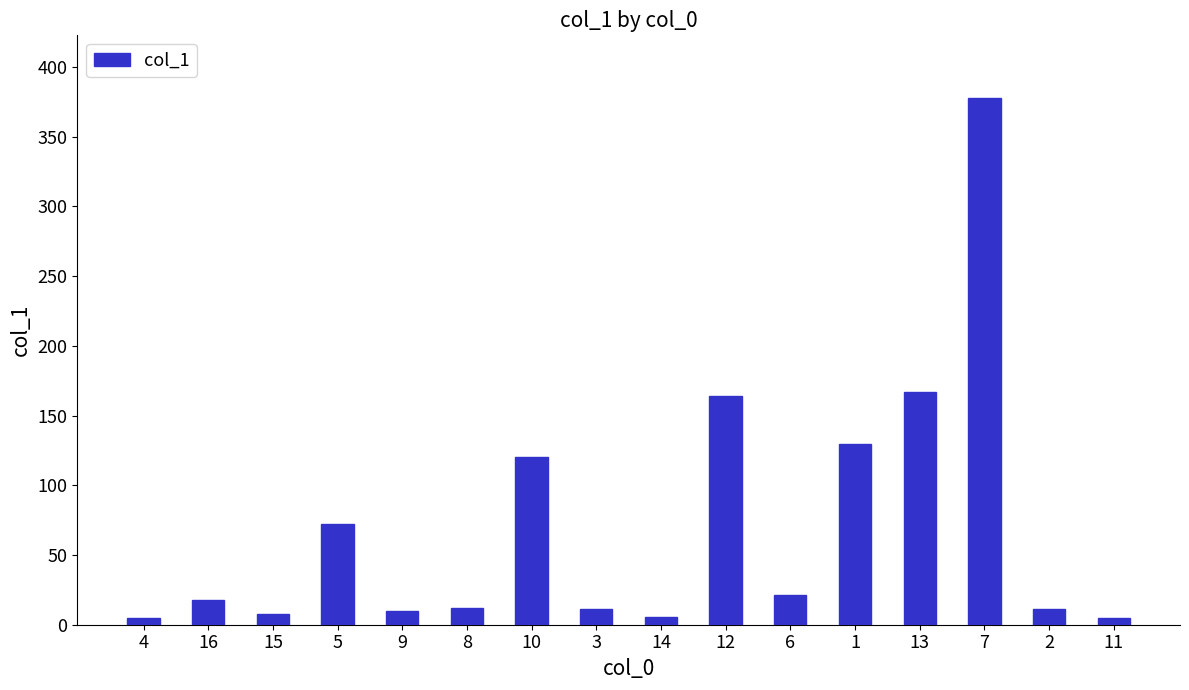

What is the maximum value shown in the chart?

377.3